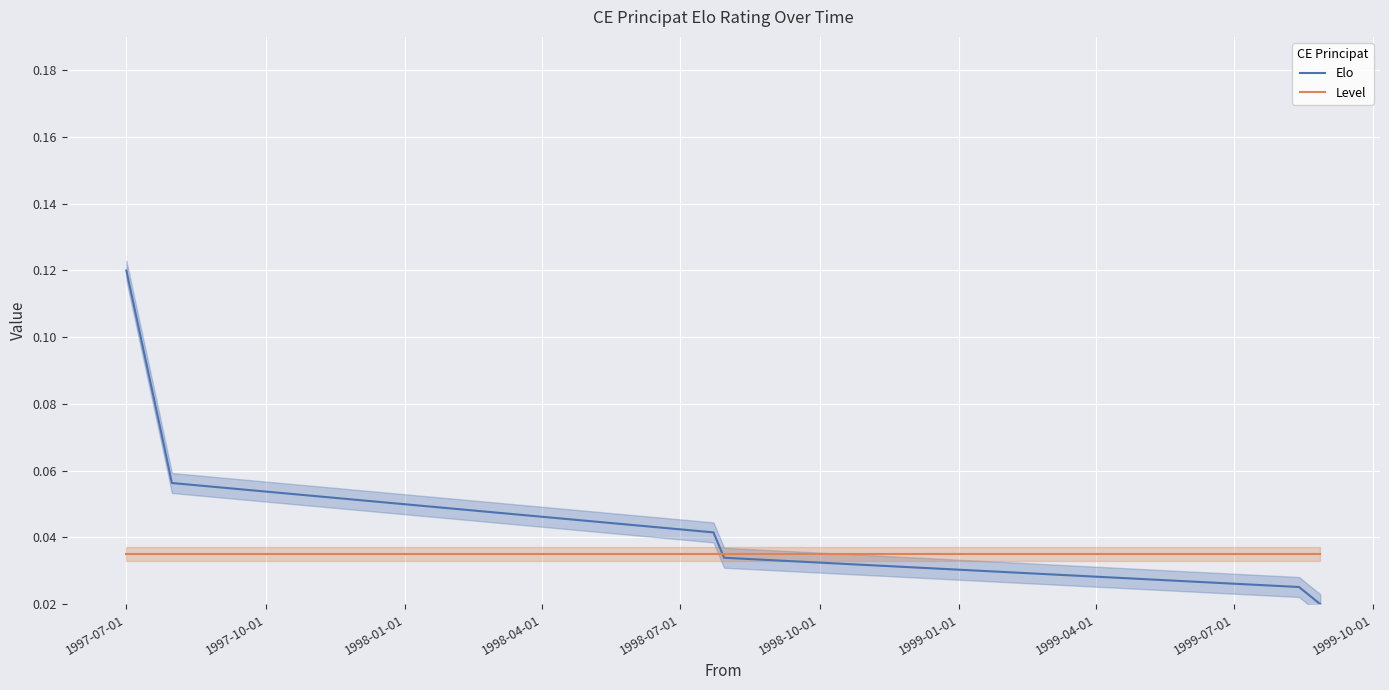

How many intersections are there between Level and Elo?

1